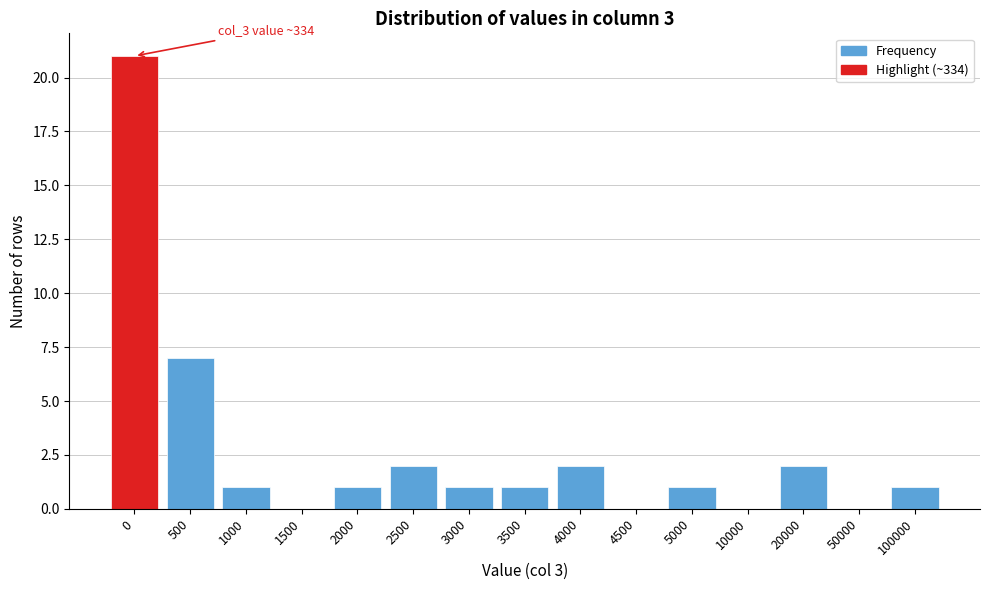

Reading right to left, list all the values displayed in this chart.

100000=1	50000=0	20000=2	10000=0	5000=1	4500=0	4000=2	3500=1	3000=1	2500=2	2000=1	1500=0	1000=1	500=7	0=21